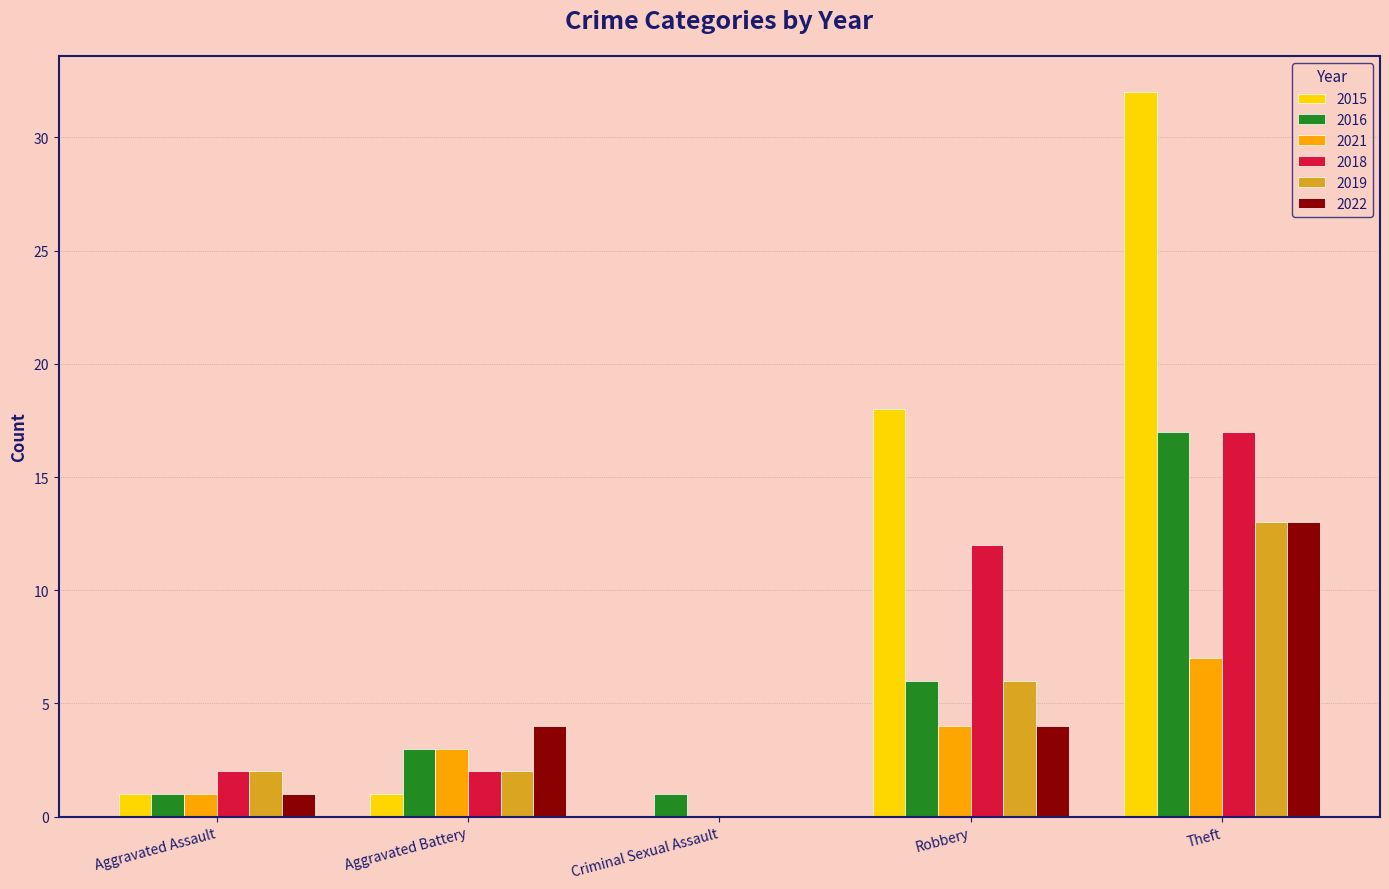

How many data points does each series have?

5